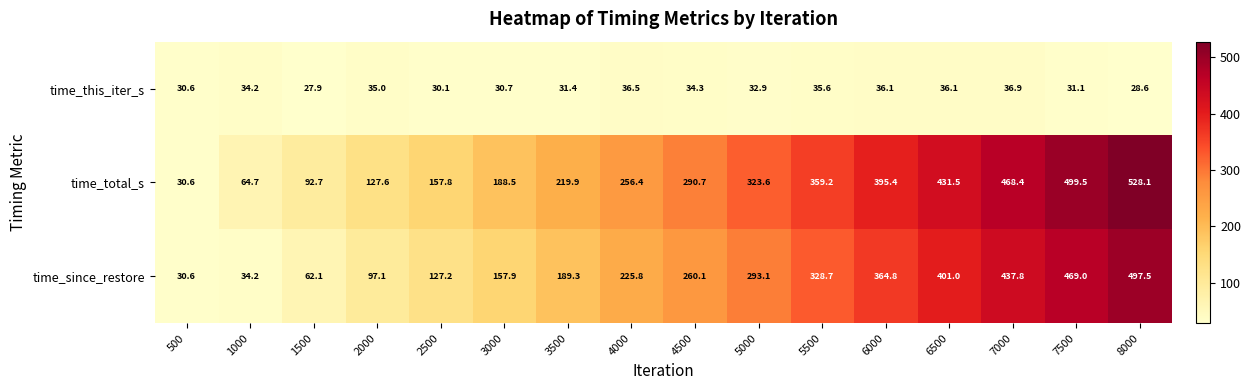

How many categories are shown in the chart?

16